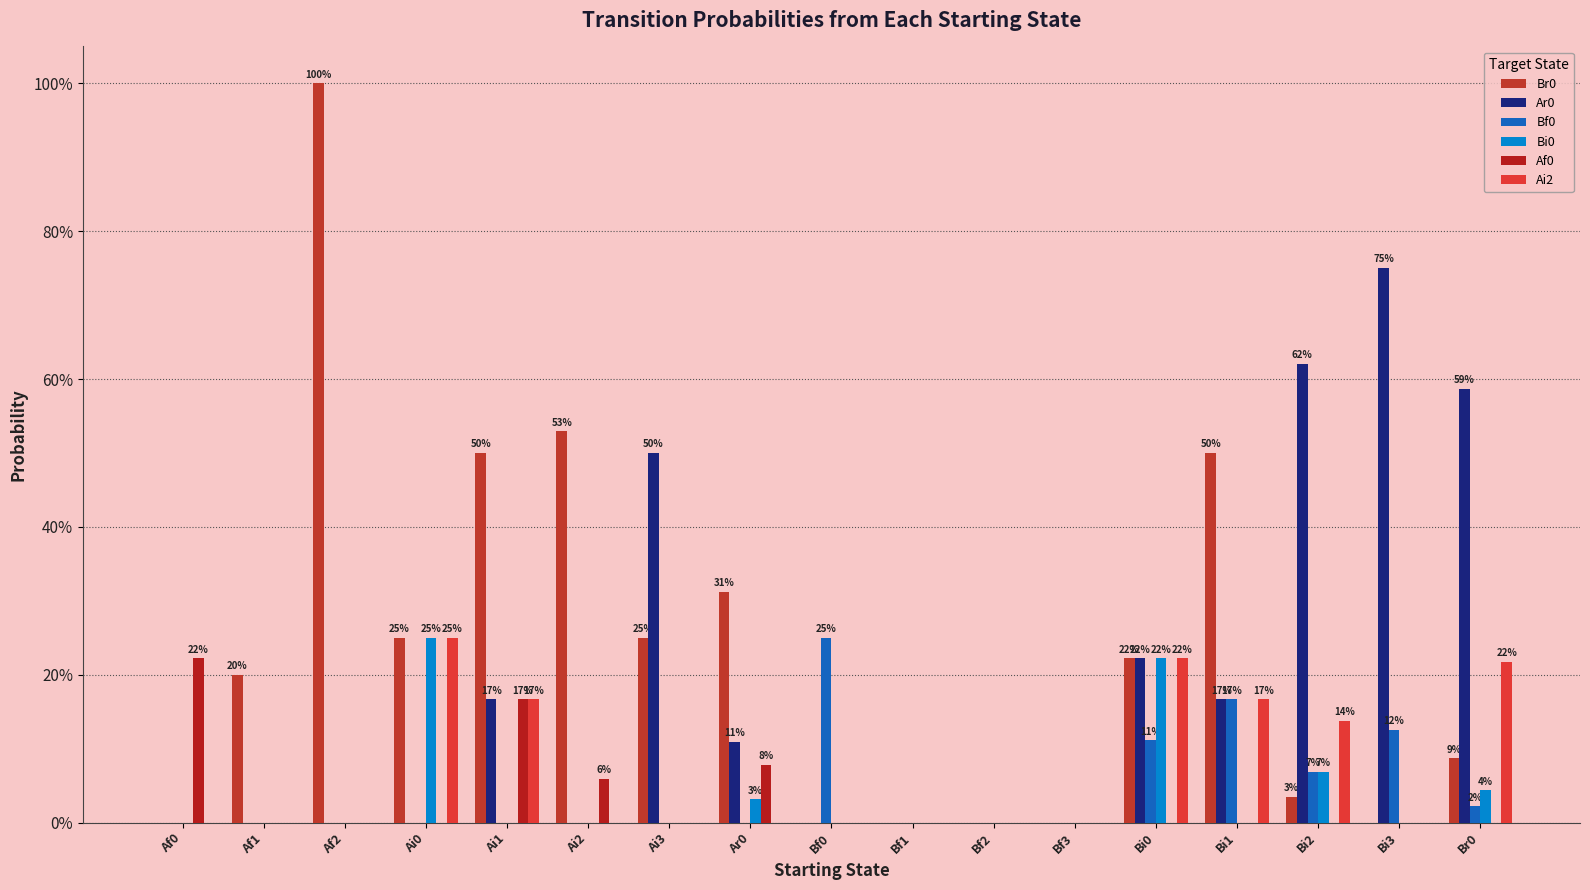

What position from the left is Ai2?

6